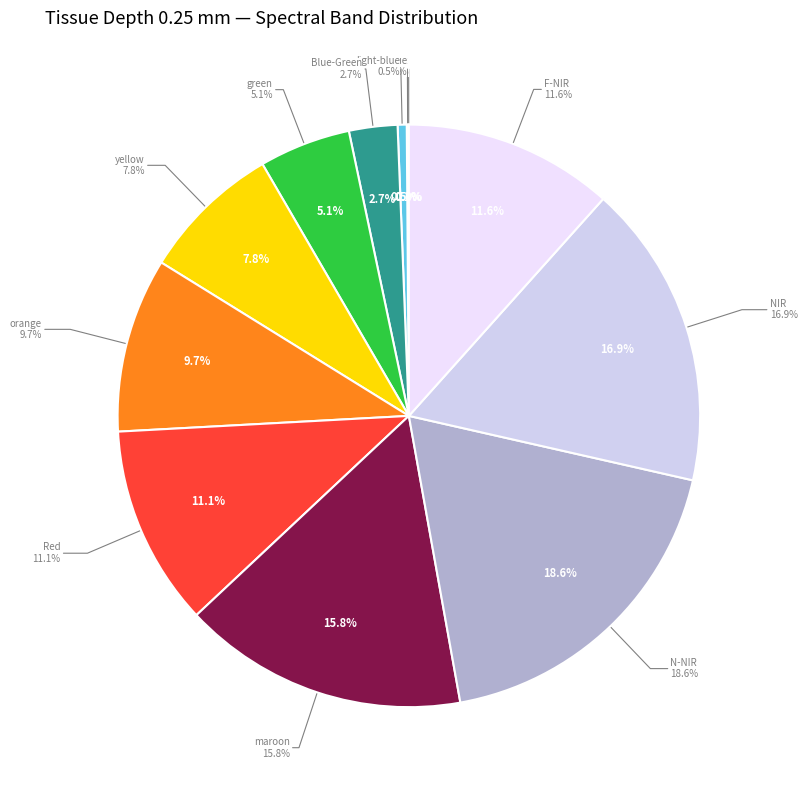

Which slice is the largest?

N-NIR